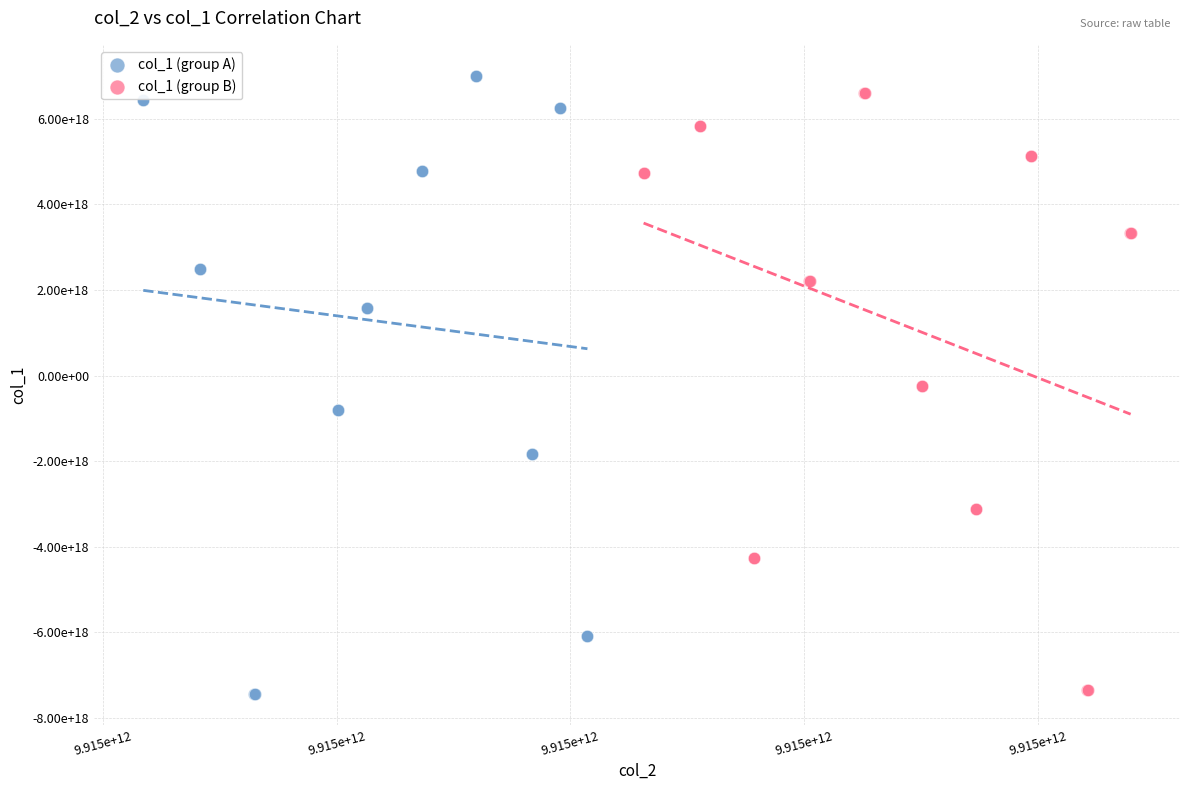

What are all the series names shown in the legend?

col_1 (group A), col_1 (group B)